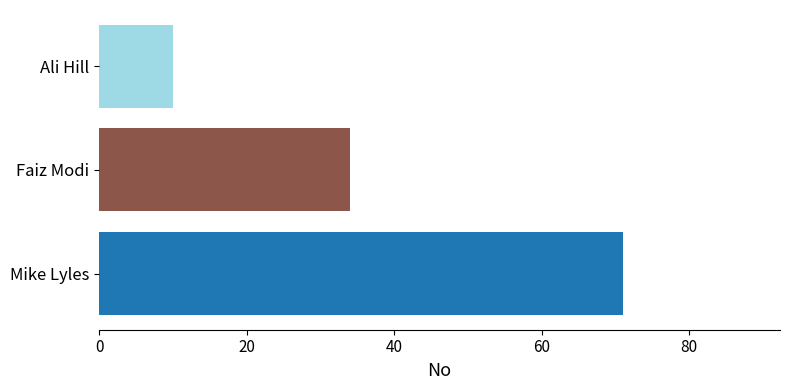

What value does the data have at Mike Lyles, to the nearest 5?

70